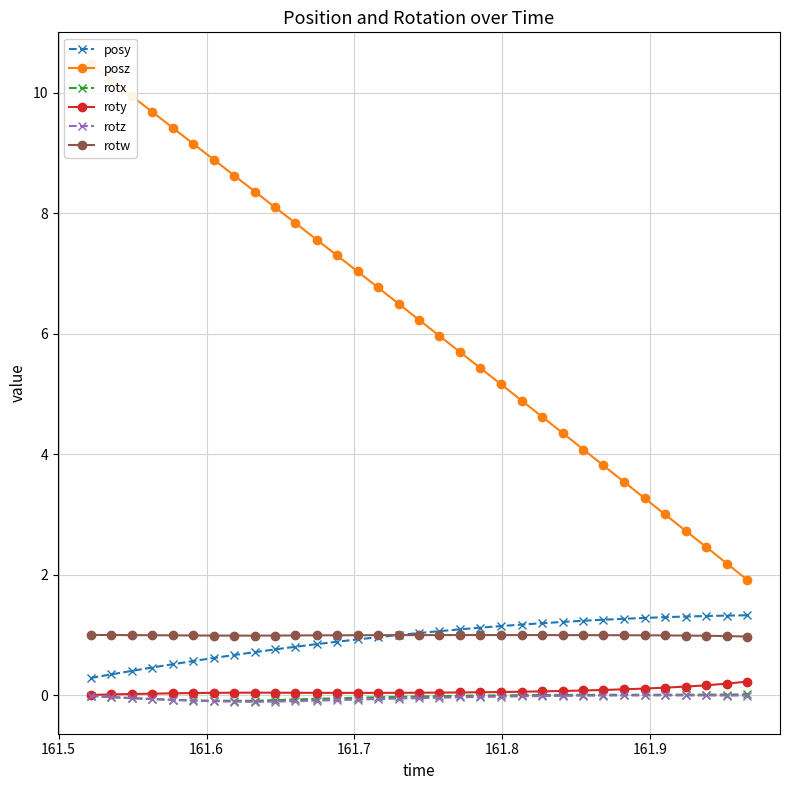

Does the chart display data point markers on the line(s)?

Yes